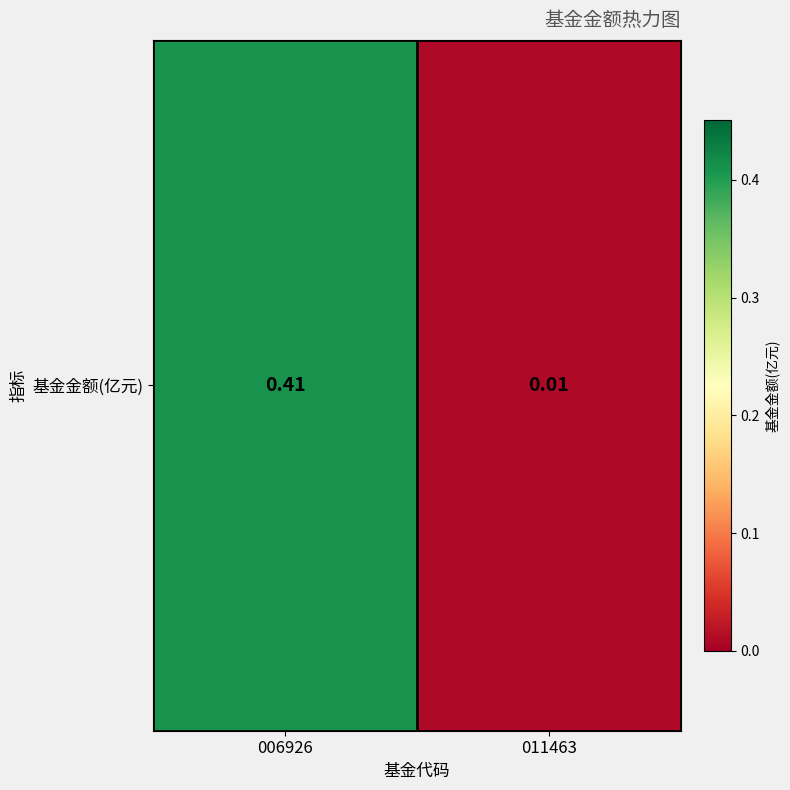

Rank the categories by value from highest to lowest.

006926, 011463